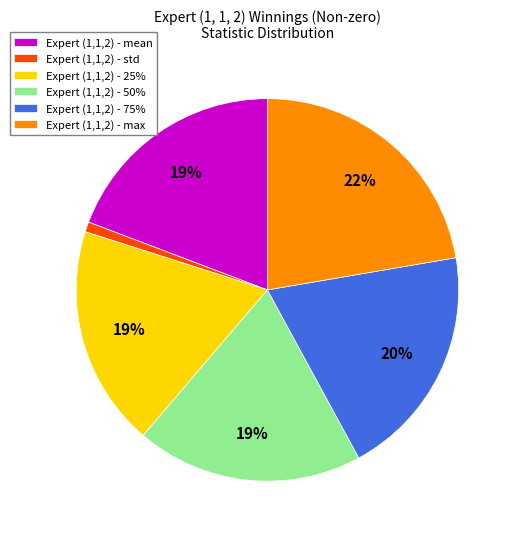

The Expert (1,1,2) - 75% slice represents 6% of the pie. True or false?

False